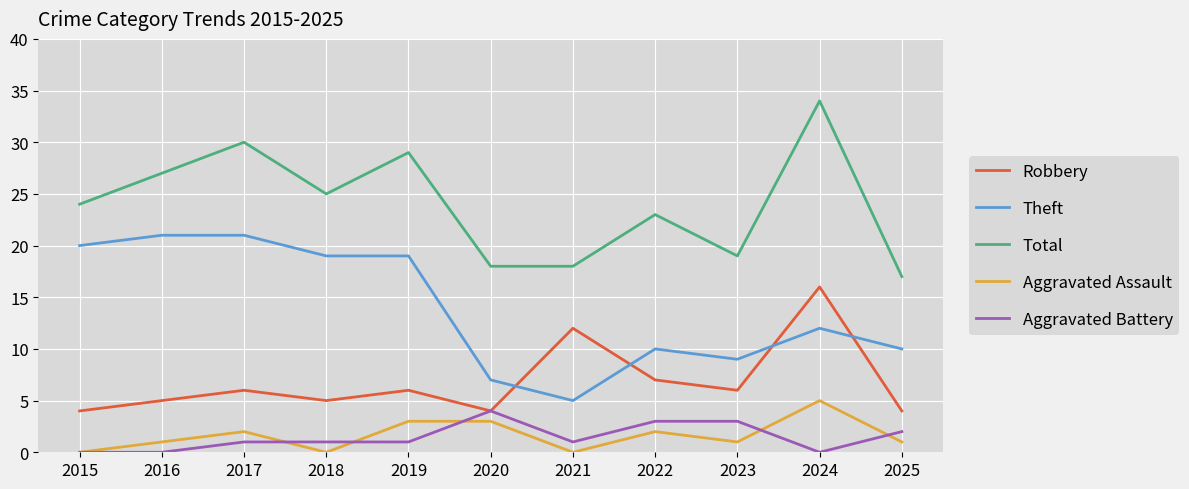

What is the spread (max minus min) of values at 2015?

24